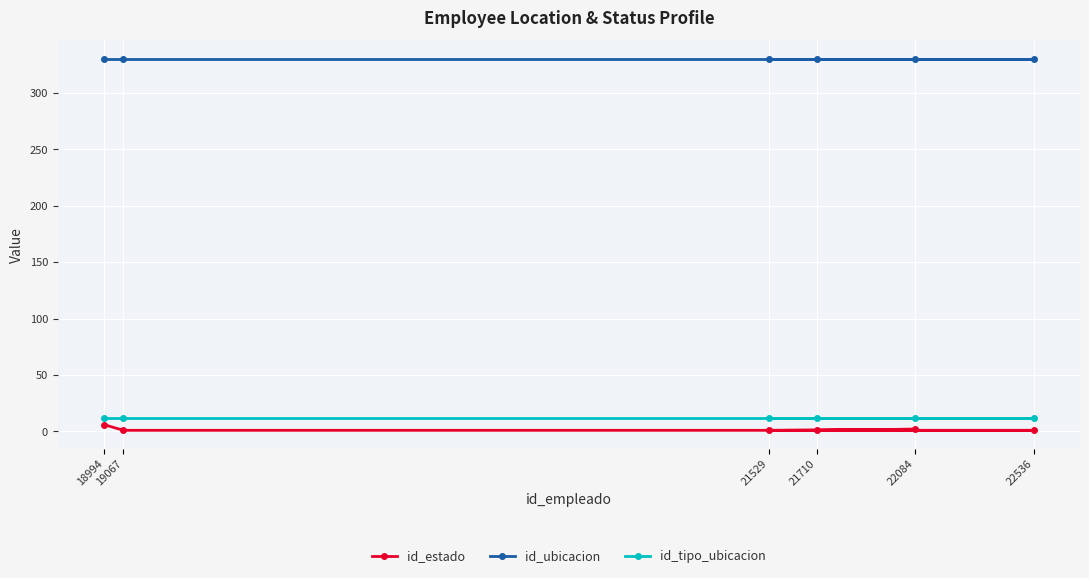

True or false: id_tipo_ubicacion and id_ubicacion cross at least once.

False